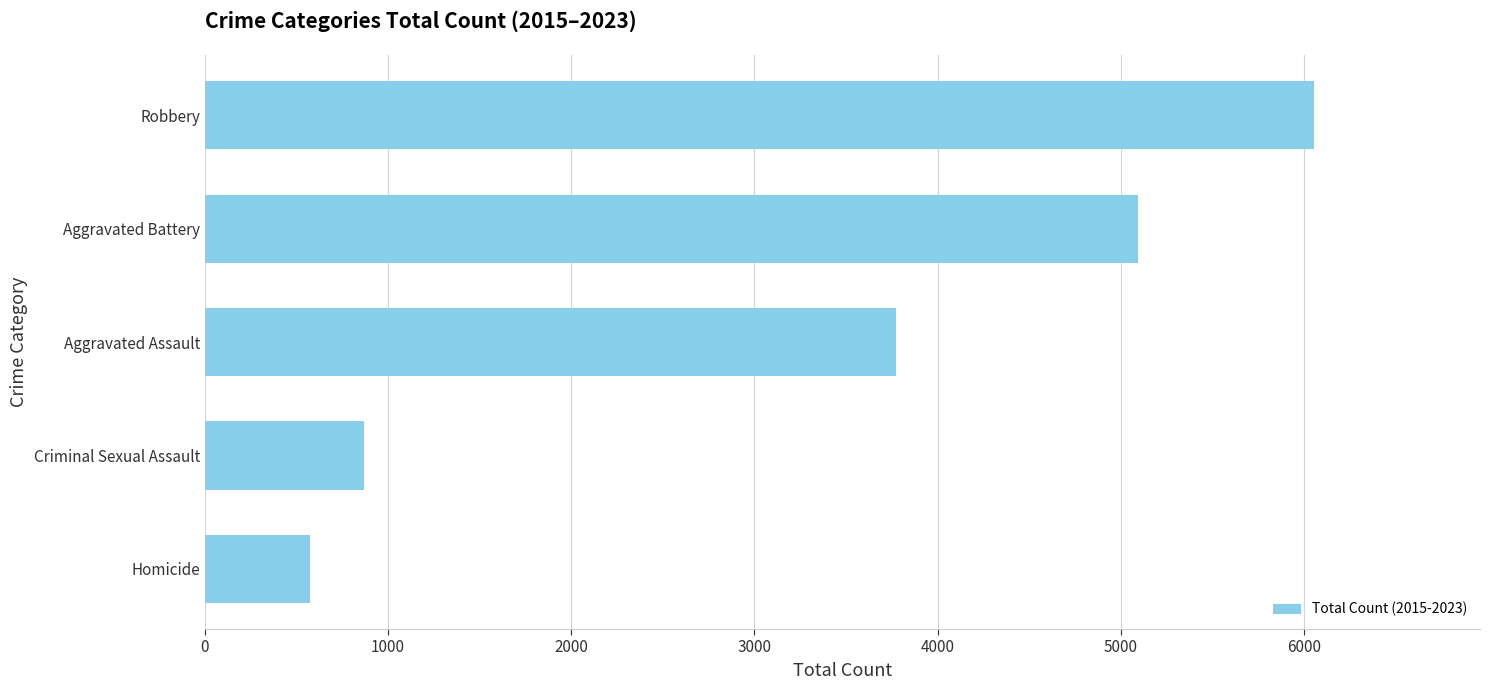

How many distinct data groups are displayed?

1